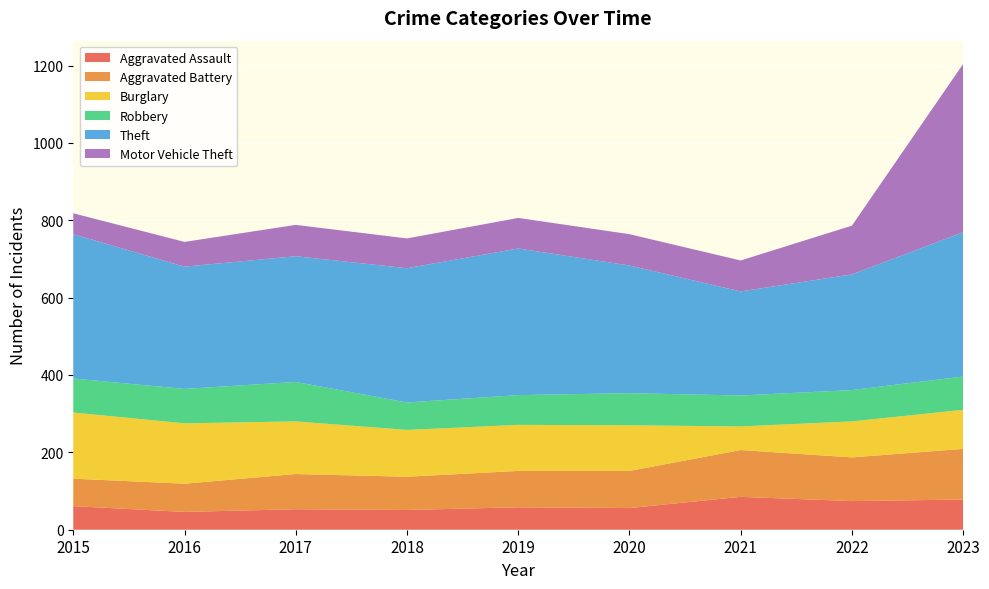

Reading left to right, transcribe all the data shown in this chart.

Aggravated Assault: 61	46	53	51	58	56	85	74	78
Aggravated Battery: 71	73	91	86	94	96	121	113	131
Burglary: 171	156	136	121	119	118	61	93	101
Robbery: 88	89	102	71	77	83	80	81	86
Theft: 373	316	325	347	379	330	269	299	373
Motor Vehicle Theft: 54	64	81	77	79	81	80	126	435